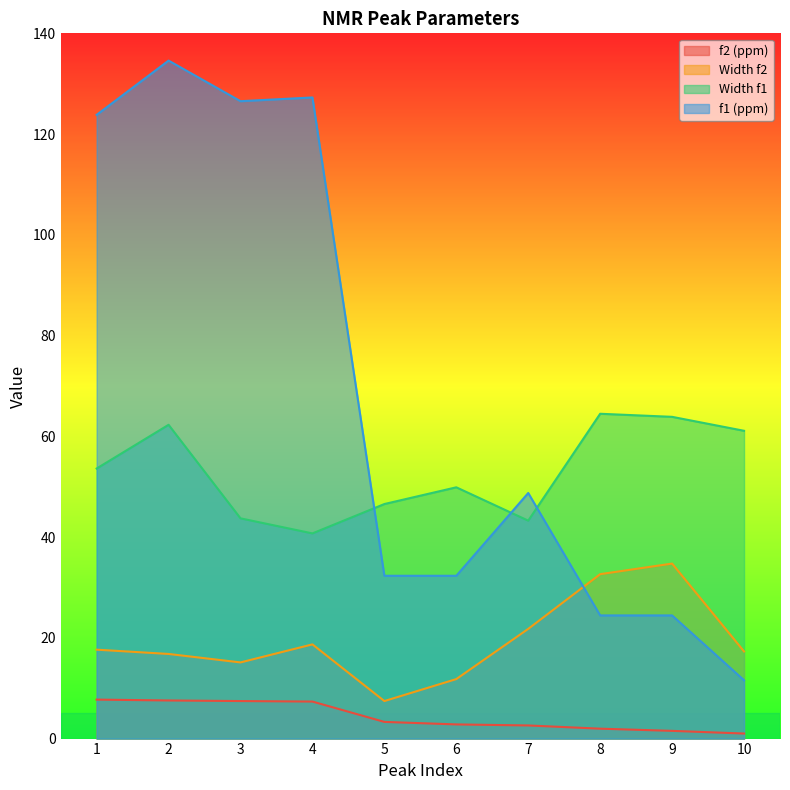

At which category is the sum across all series the highest?

2